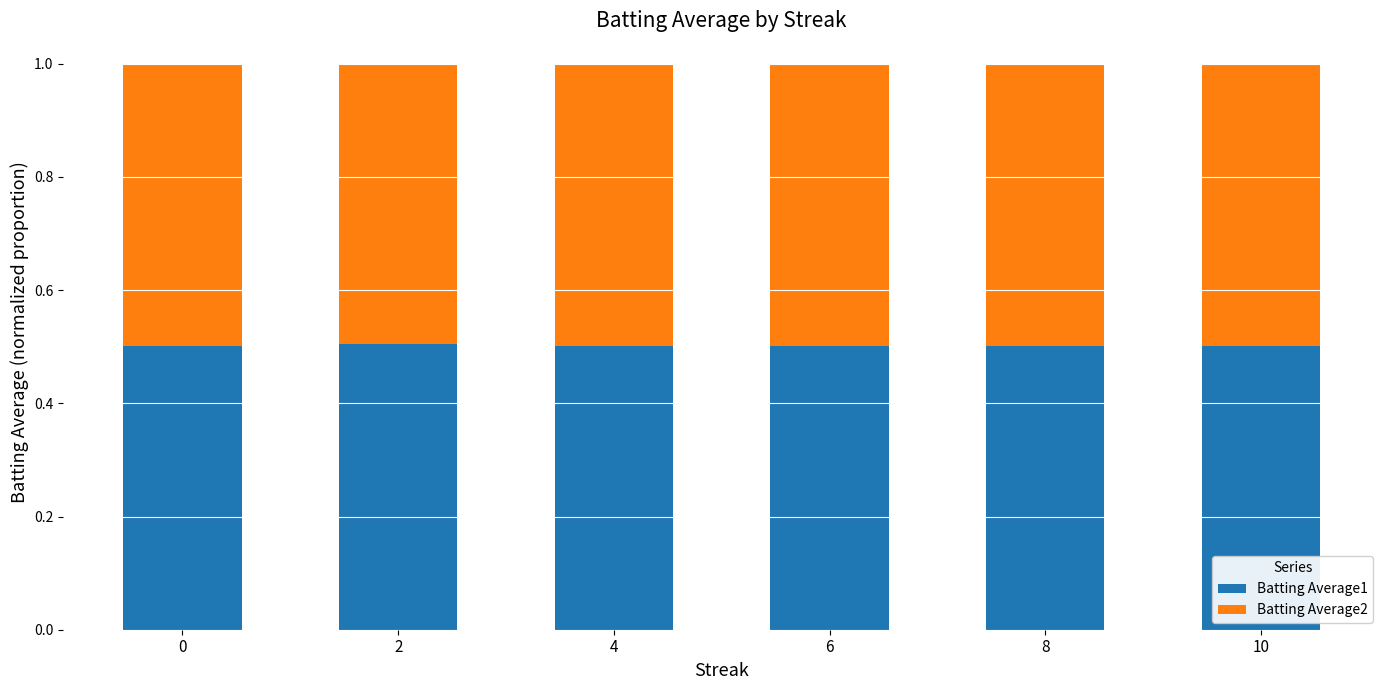

What is the total value across all series at 2?

1.0